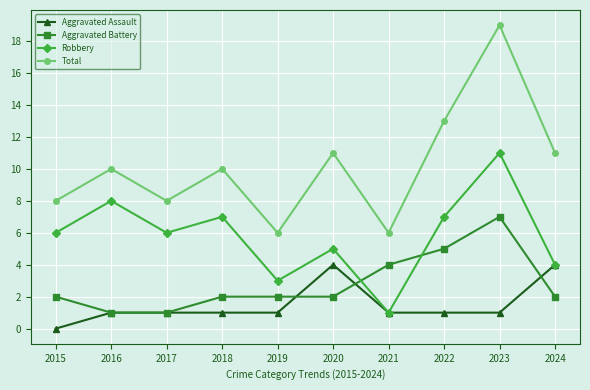

True or false: Robbery and Total intersect in this chart.

False